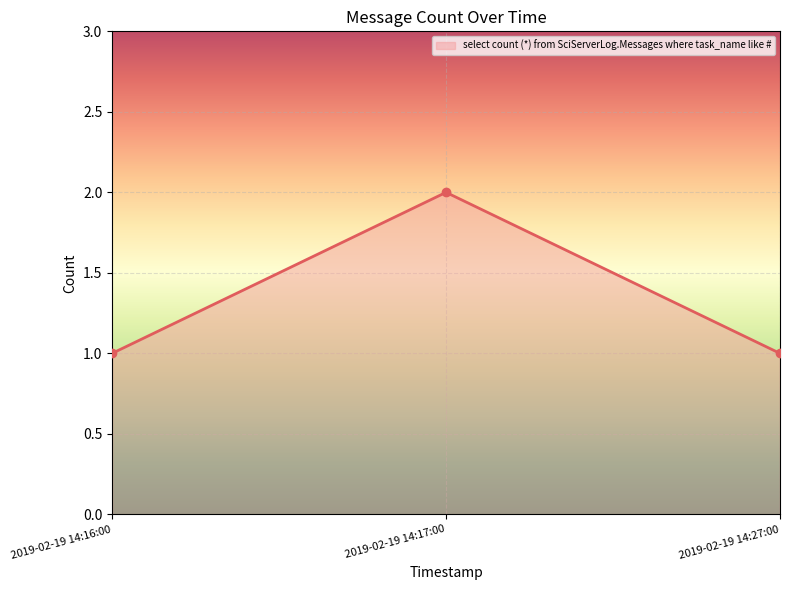

How many lines are shown in the chart?

1